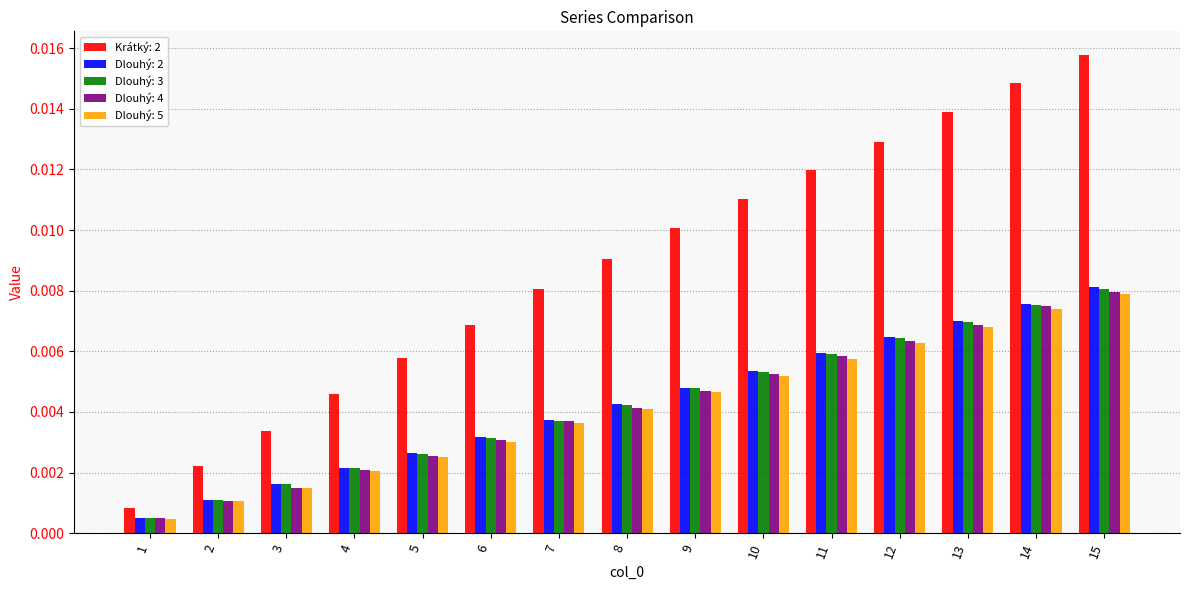

At which category is the sum across all series the highest?

15